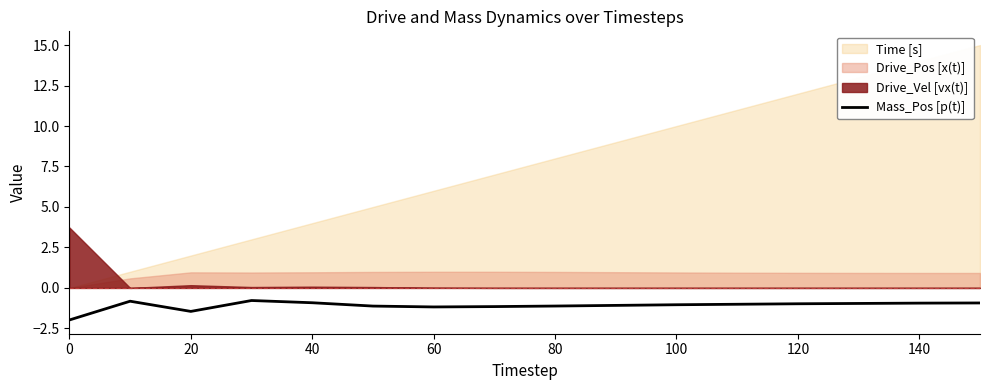

True or false: the data has more than 1 interior local peaks.

True